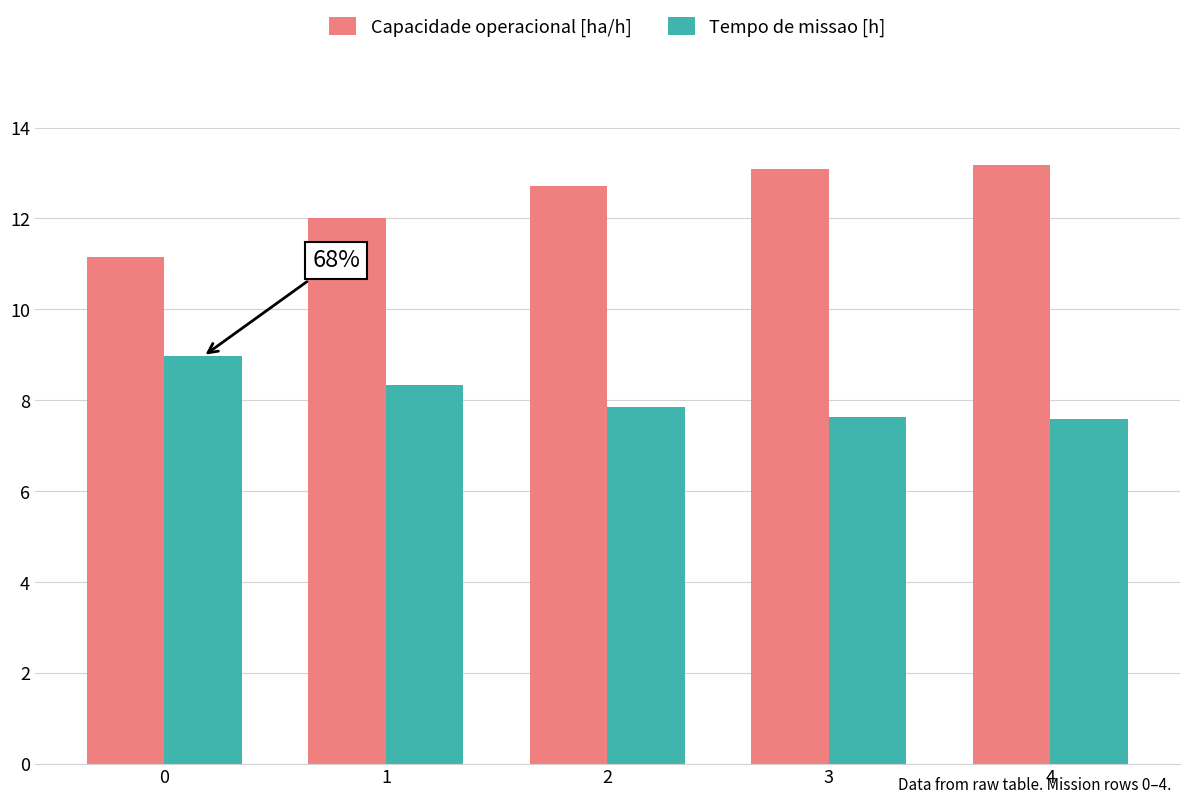

What is the value of the Tempo de missao [h] bar at the 5th from the left?

7.6